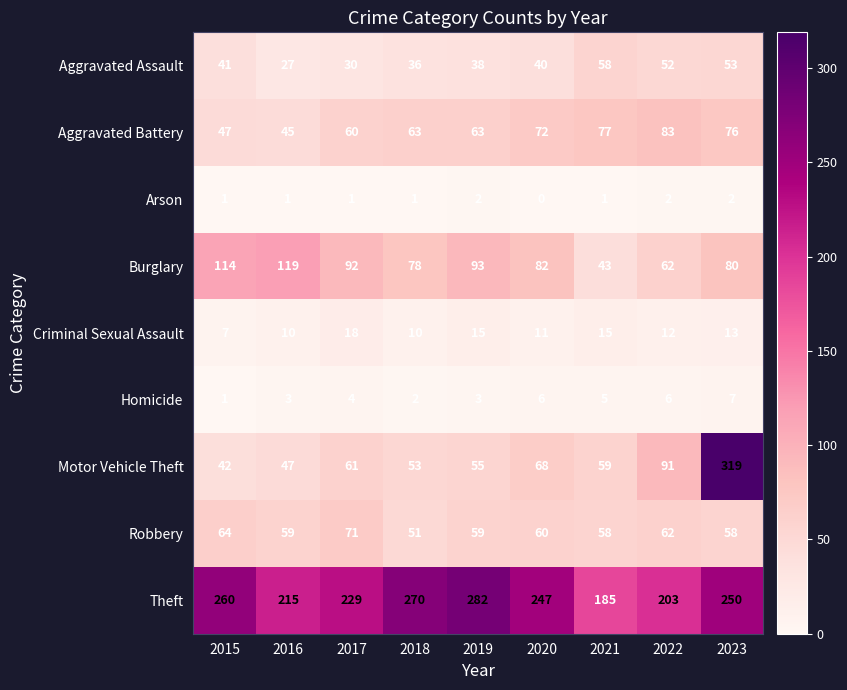

Which label corresponds to the largest value in the chart?

2023